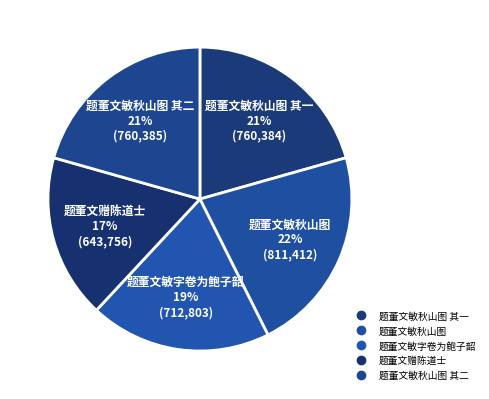

Is there any slice that represents more than half of the pie?

No